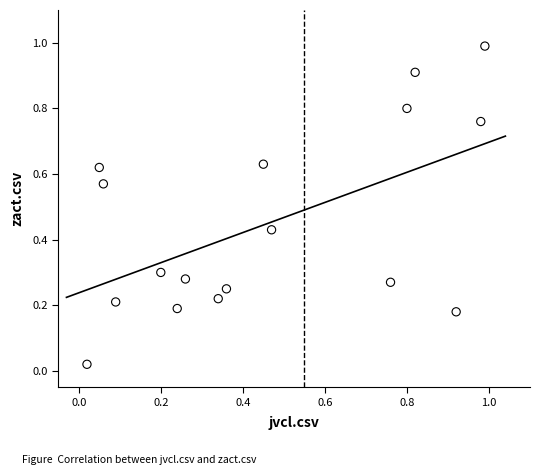

What is the range of Y values (max minus min)?

1.0